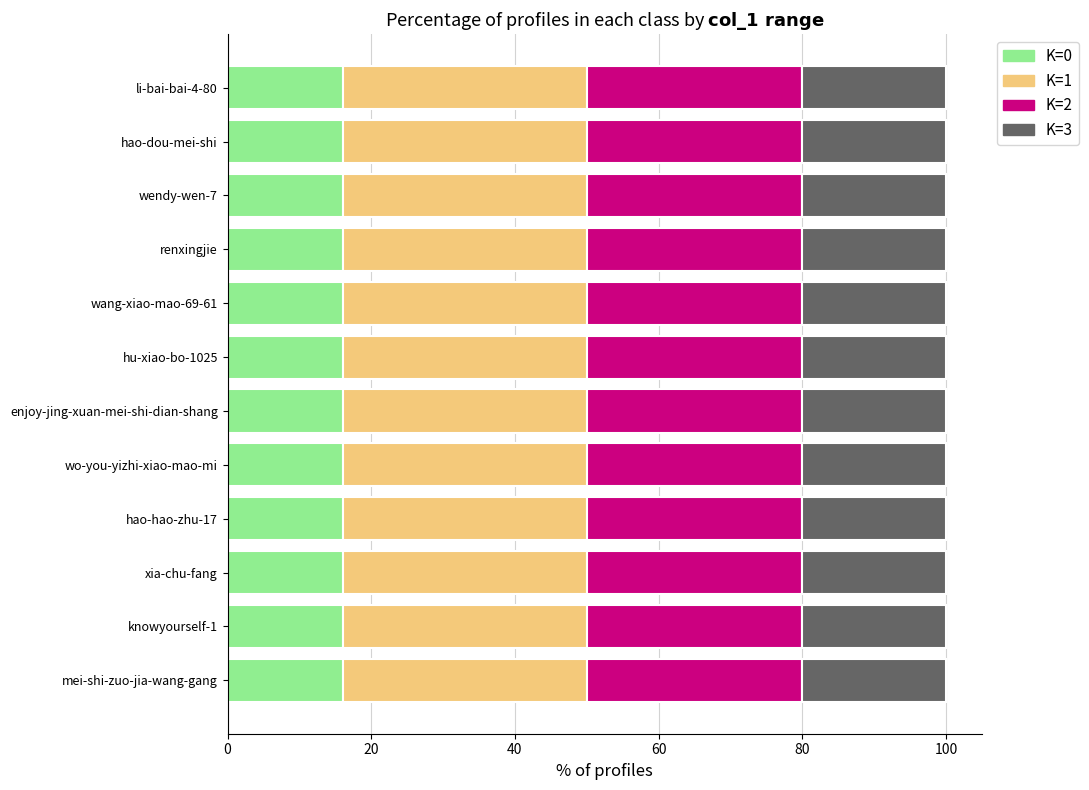

What is the sum of the K=0 values at li-bai-bai-4-80 and wang-xiao-mao-69-61?

32